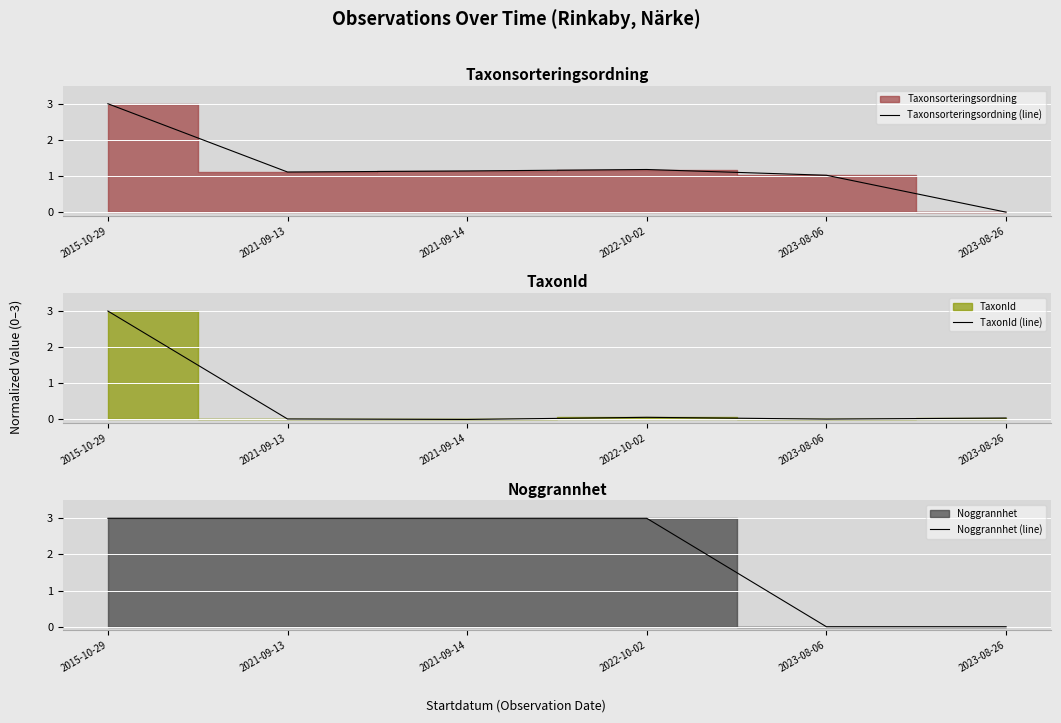

What is the maximum value for Taxonsorteringsordning (line)?

3.0